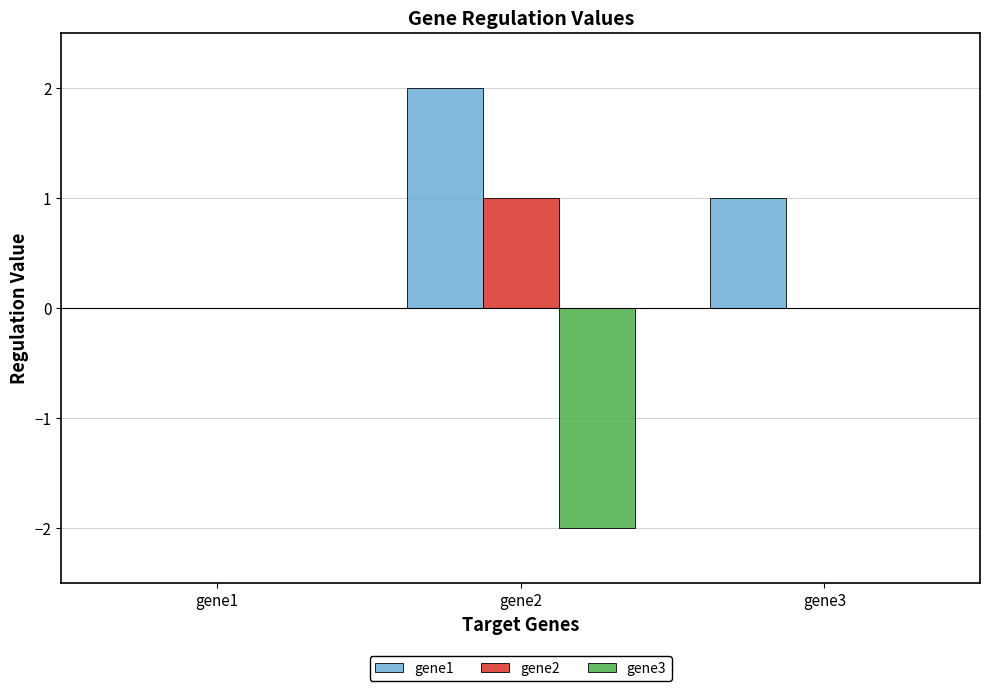

What is the sum of all gene3 values?

-2.0